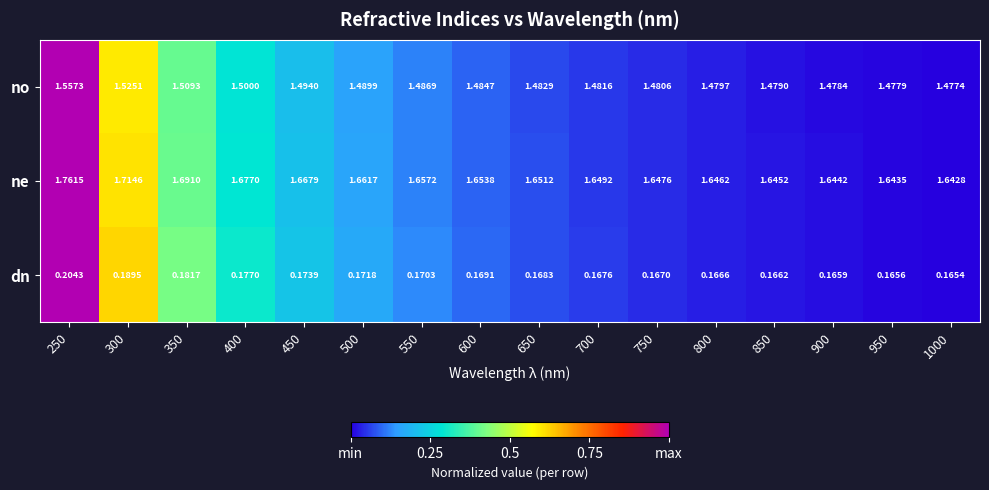

Rank the series by their maximum value, from highest to lowest.

ne, no, dn